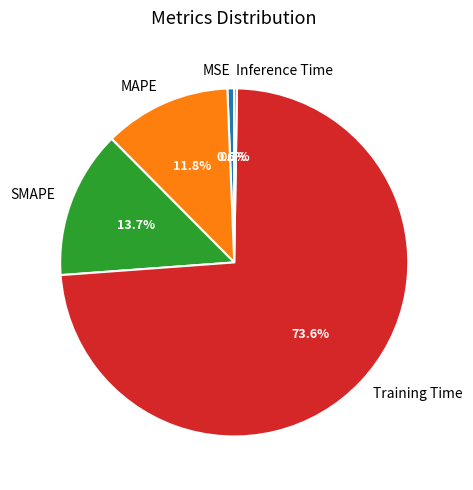

Does any single category account for the majority?

Yes